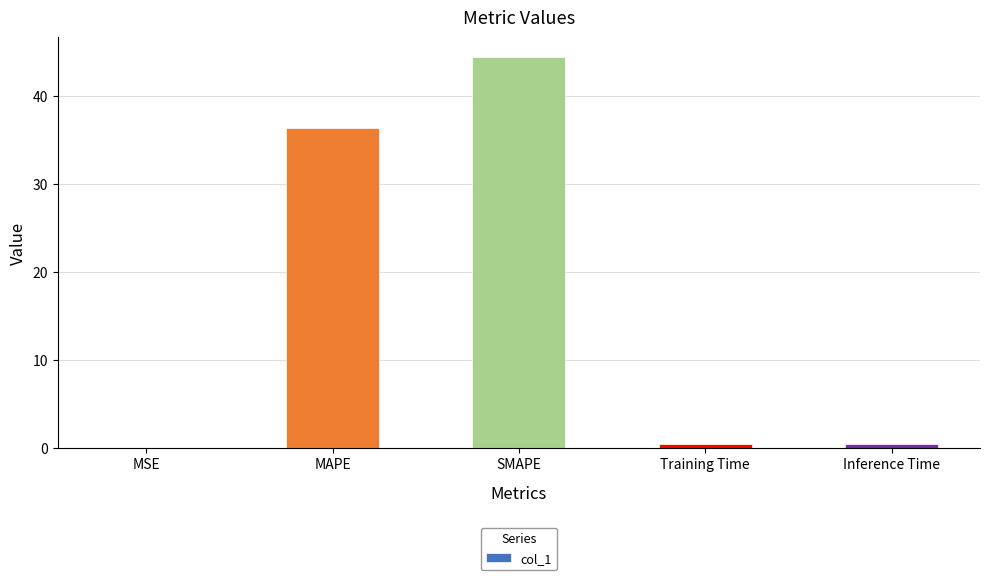

Read the value at Inference Time.

0.4